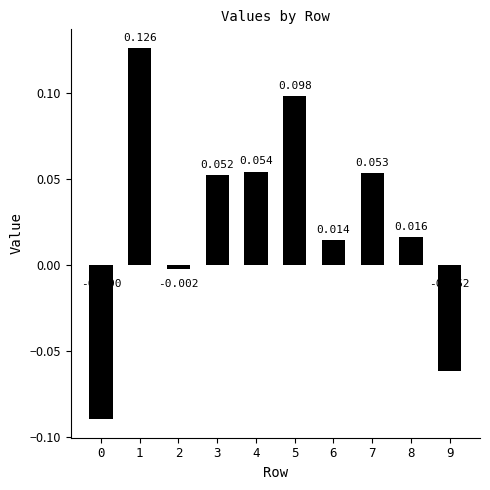

Does the chart contain any negative values?

Yes